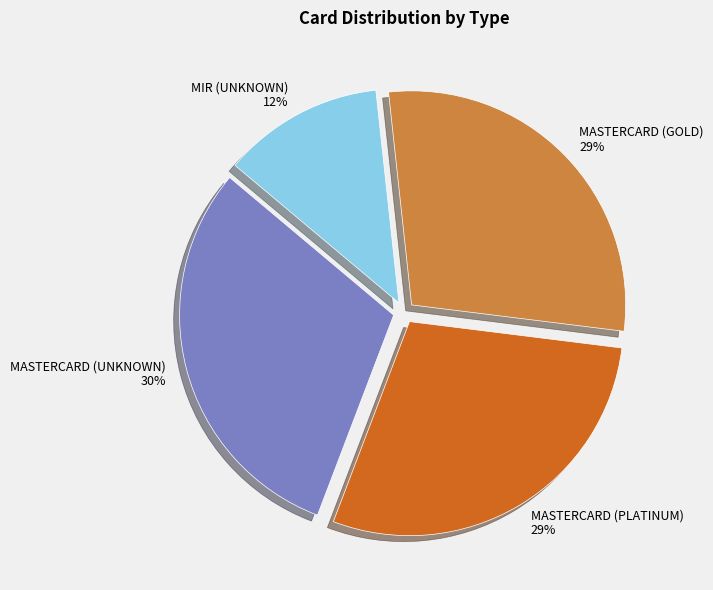

To the nearest percent, what is the combined percentage of MASTERCARD (PLATINUM) and MASTERCARD (GOLD)?

58%